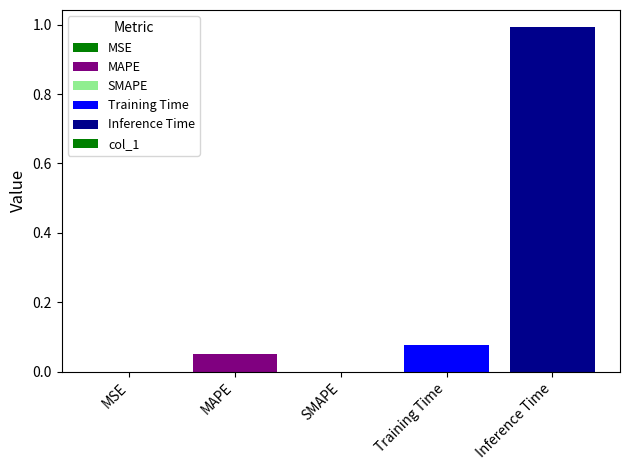

The chart shows a value of 1.5 at Inference Time. True or false?

False